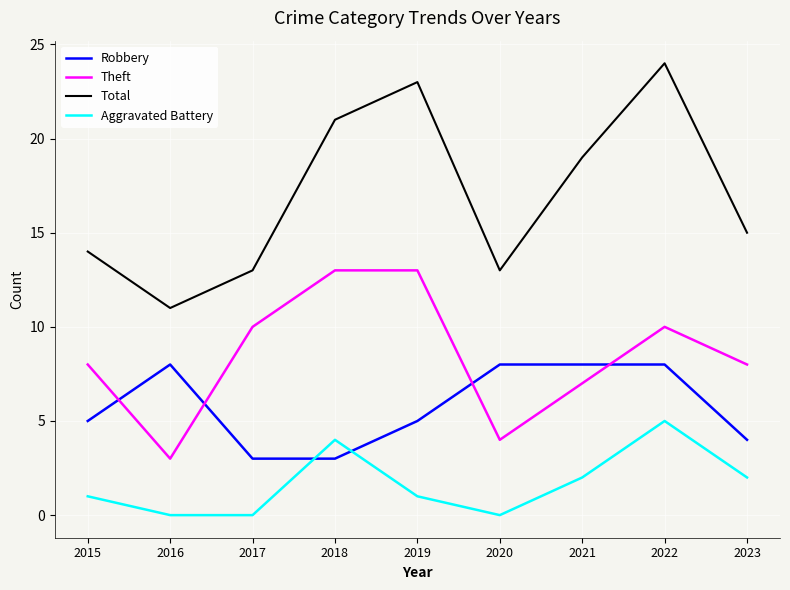

Where is the first local maximum for Aggravated Battery?

2018